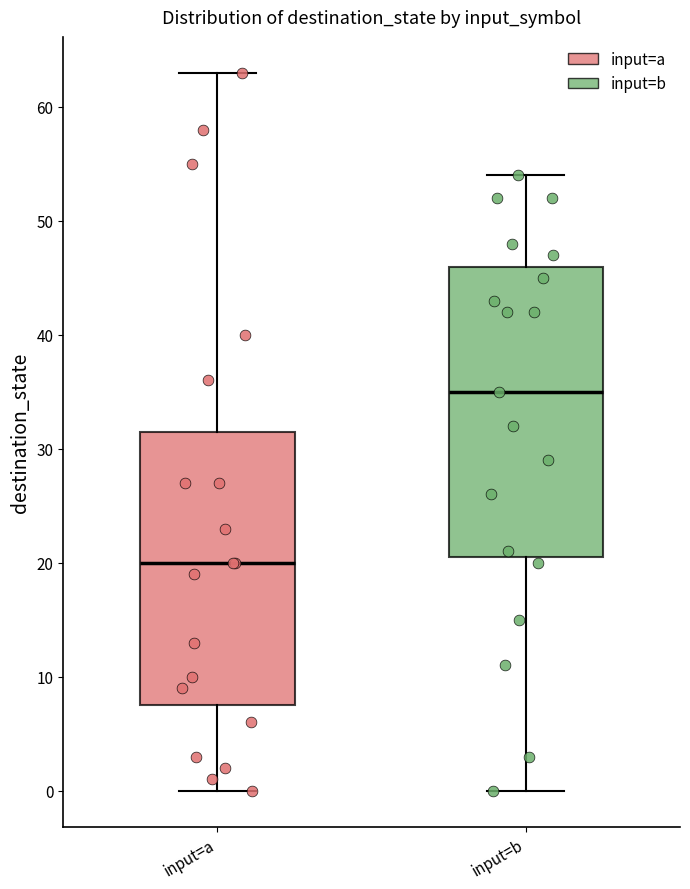

Reading left to right, transcribe this box plot: for each box, give where its median line is, the range the box spans, and where its two whiskers end, as read against the y-axis. The values are not printed on the chart, so give them approximately, as read against the axis.

input=a: median 20, box 8 to 32, whiskers 0 to 63
input=b: median 35, box 21 to 46, whiskers 0 to 54